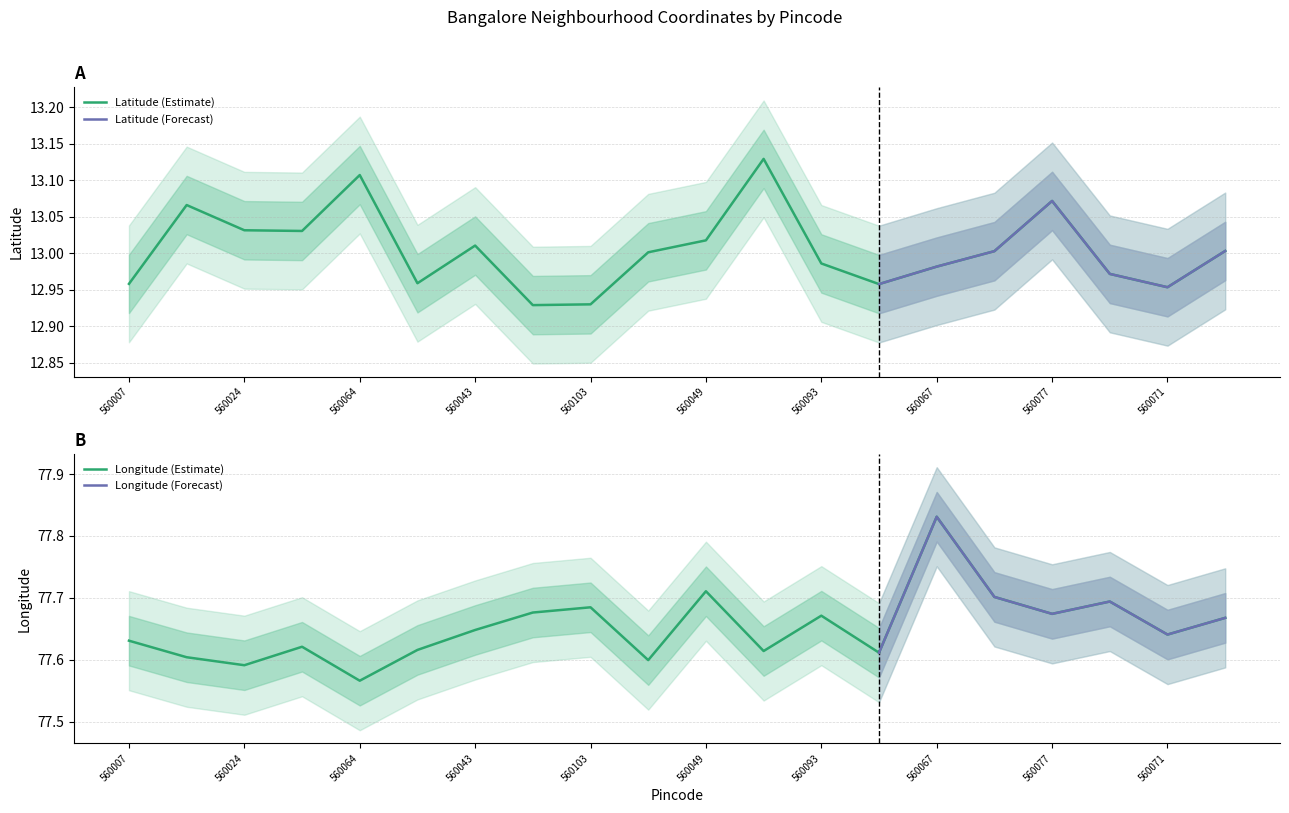

The value of Latitude at 560024 is 13.0. True or false?

True